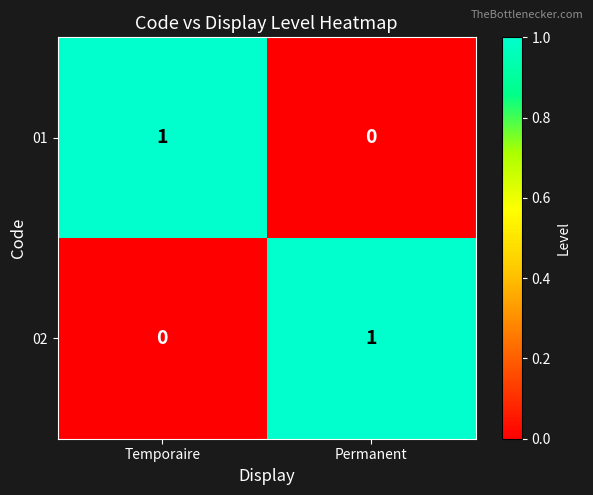

Rank the series at Permanent from highest to lowest value.

02, 01